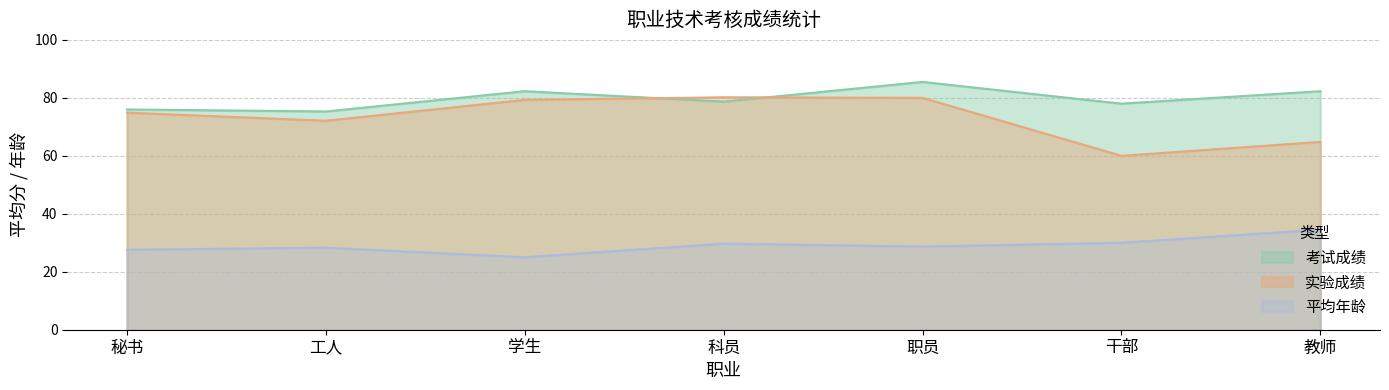

Which series has the largest total across all categories?

考试成绩